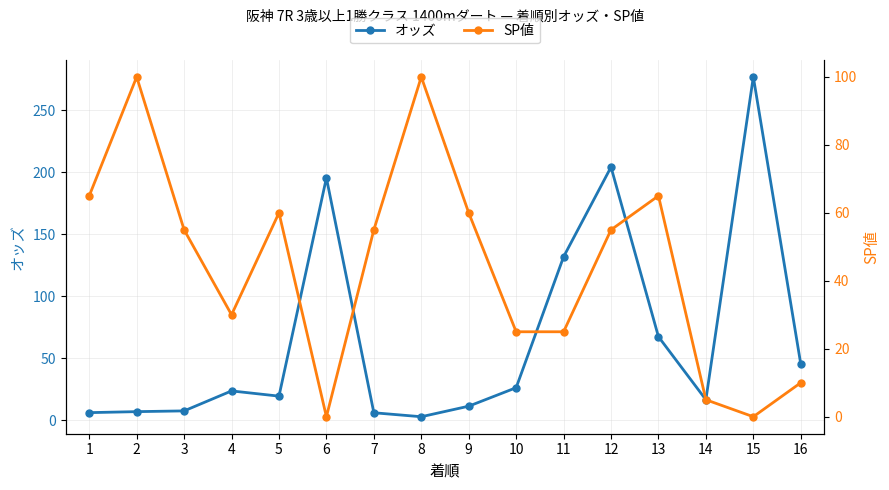

The value of オッズ at 3 is 7.7. True or false?

True